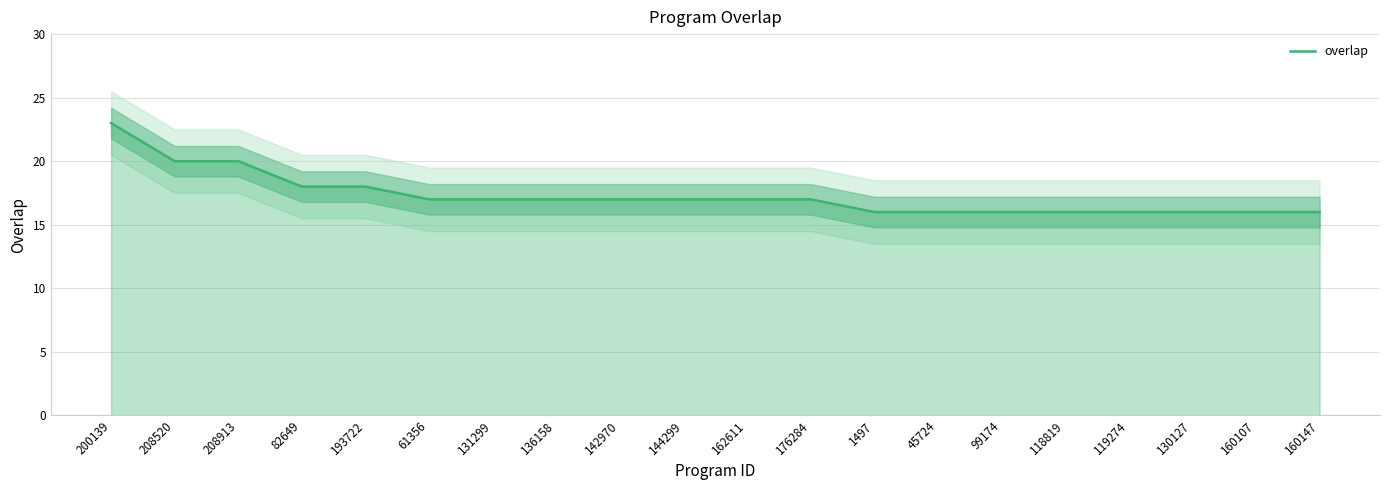

What is the sum of the values at 208913 and 130127?

36